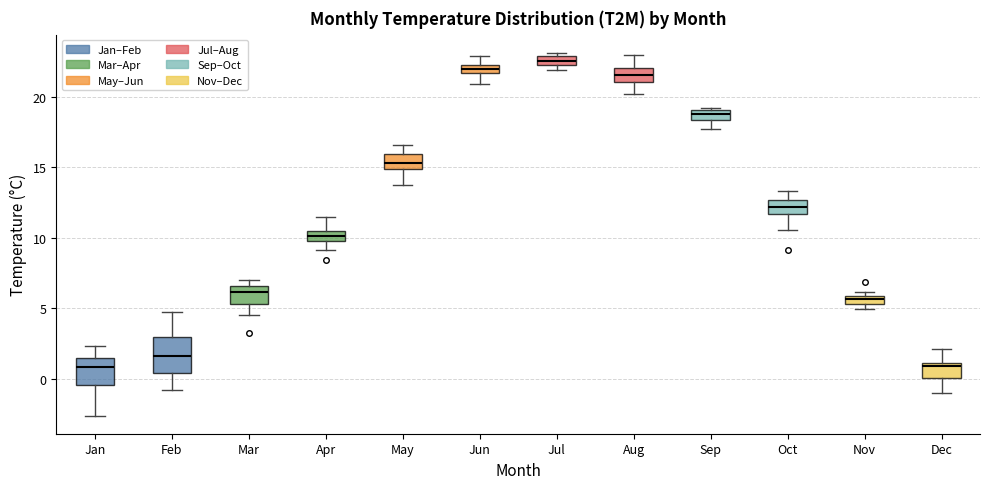

Which box's median line is the highest?

Jul